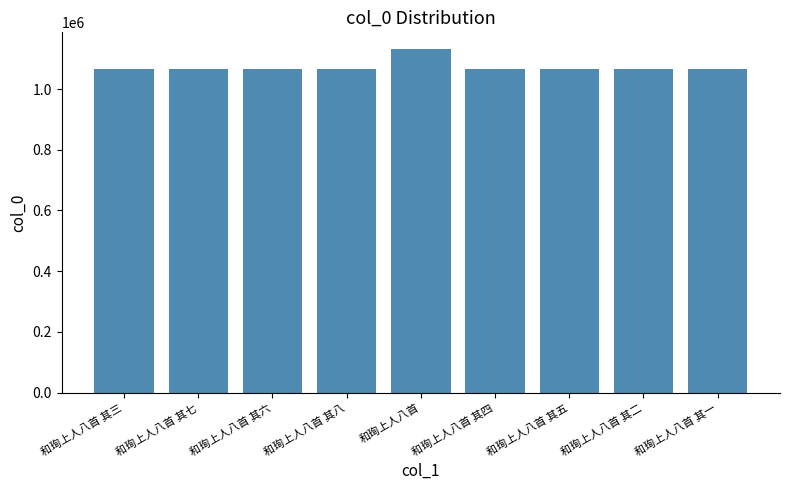

What is the minimum value shown in the chart?

1064608